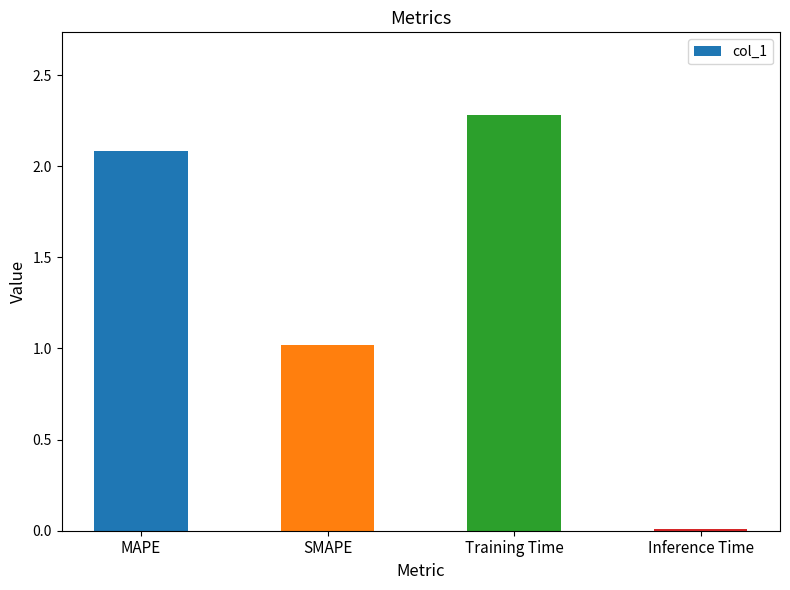

What is the label of the 3rd bar from the left?

Training Time